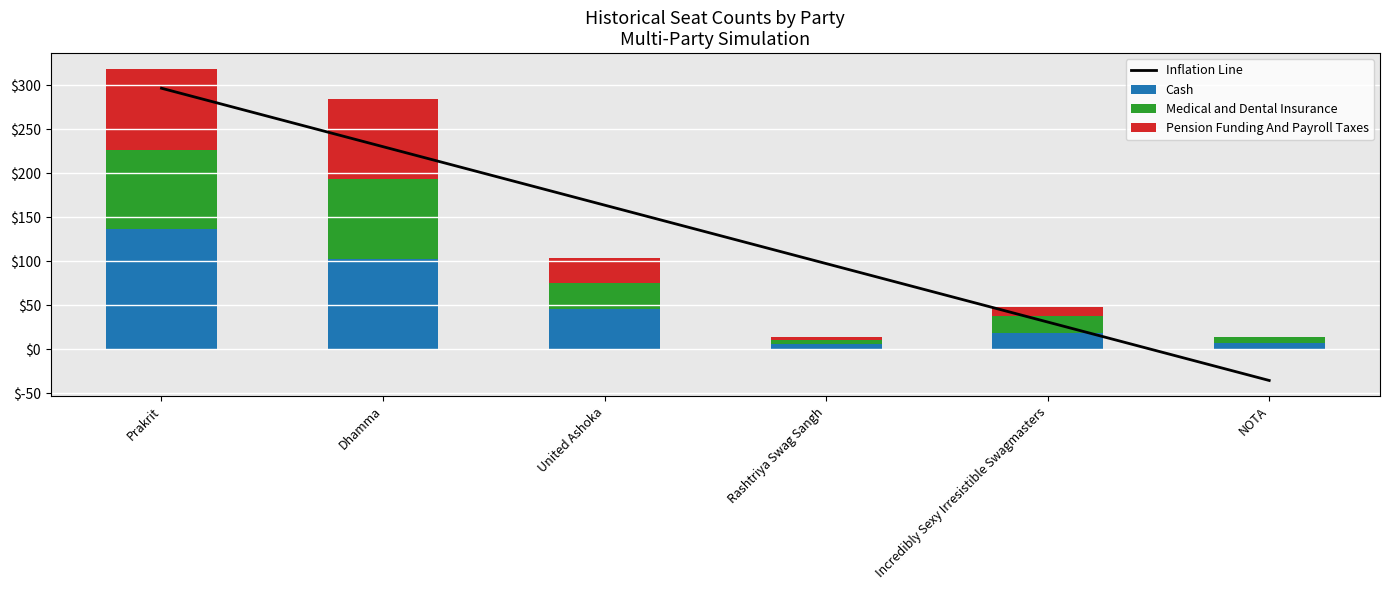

Reading left to right, extract all data points from this chart.

Inflation Line: Prakrit=296.8	Dhamma=230.4	United Ashoka=163.9	Rashtriya Swag Sangh=97.4	Incredibly Sexy Irresistible Swagmasters=31.0	NOTA=-35.5
Cash: Prakrit=137.0	Dhamma=103.0	United Ashoka=46.0	Rashtriya Swag Sangh=6.0	Incredibly Sexy Irresistible Swagmasters=19.0	NOTA=7.0
Medical and Dental Insurance: Prakrit=90.0	Dhamma=91.0	United Ashoka=29.0	Rashtriya Swag Sangh=4.0	Incredibly Sexy Irresistible Swagmasters=19.0	NOTA=7.0
Pension Funding And Payroll Taxes: Prakrit=92.0	Dhamma=91.0	United Ashoka=29.0	Rashtriya Swag Sangh=4.0	Incredibly Sexy Irresistible Swagmasters=10.0	NOTA=0.0